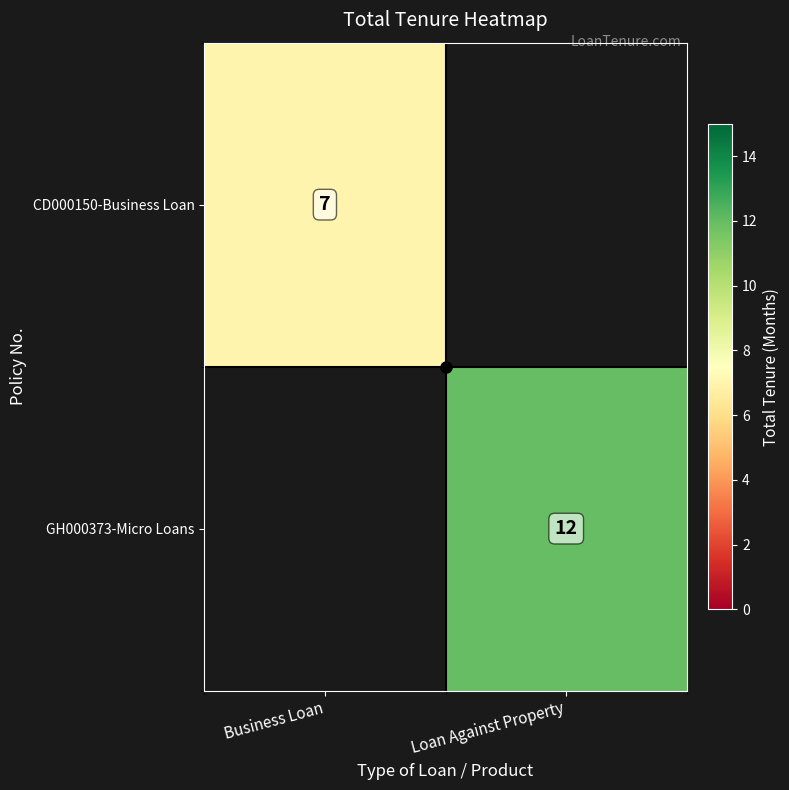

Is it true that GH000373-Micro Loans equals 5 at Loan Against Property?

False